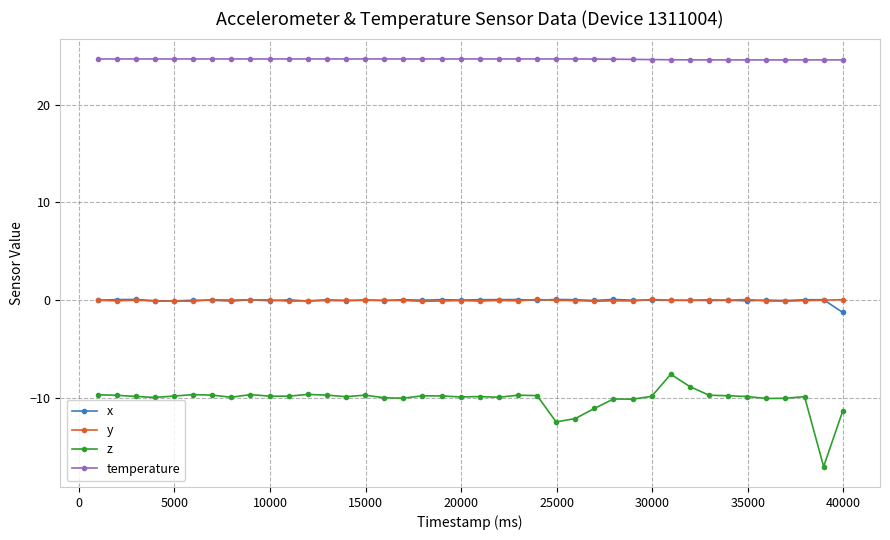

True or false: z and y cross at least once.

False